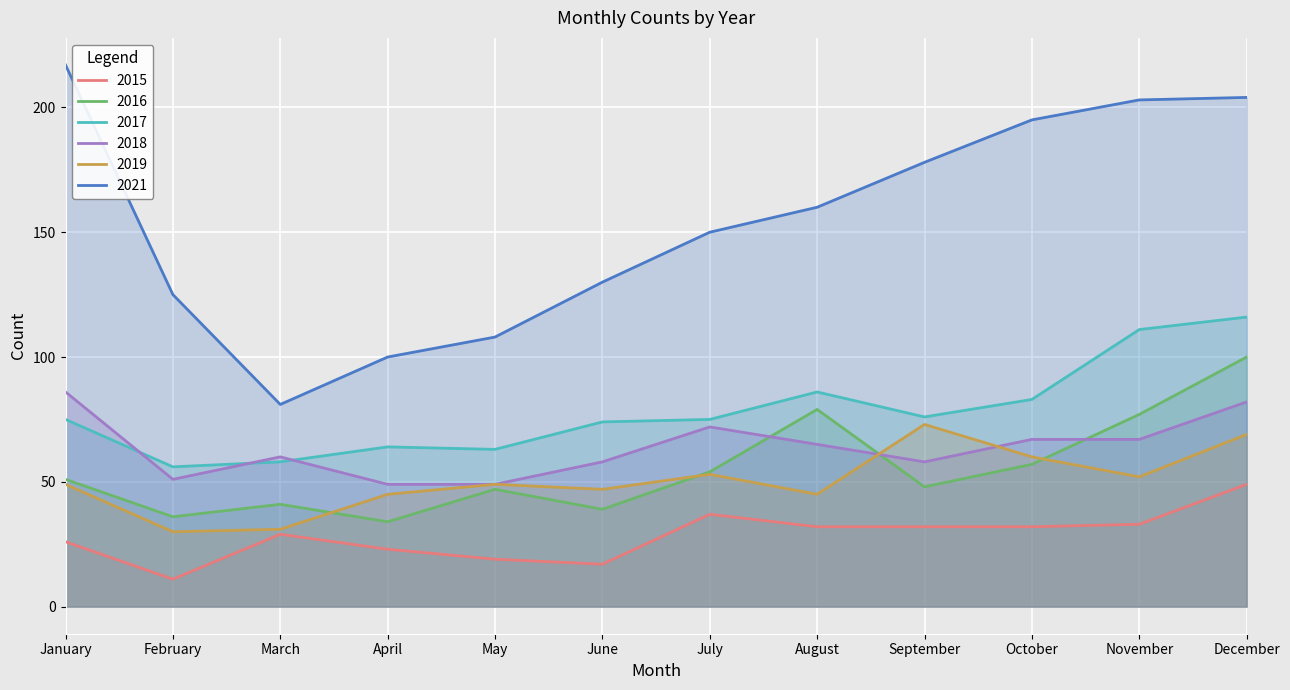

Read the 2015 value at January, to the nearest 5.

25